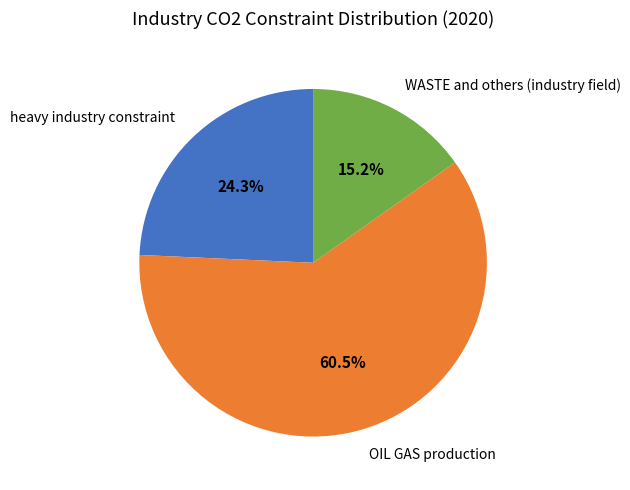

Do heavy industry constraint and OIL GAS production together represent more than half of the pie?

Yes